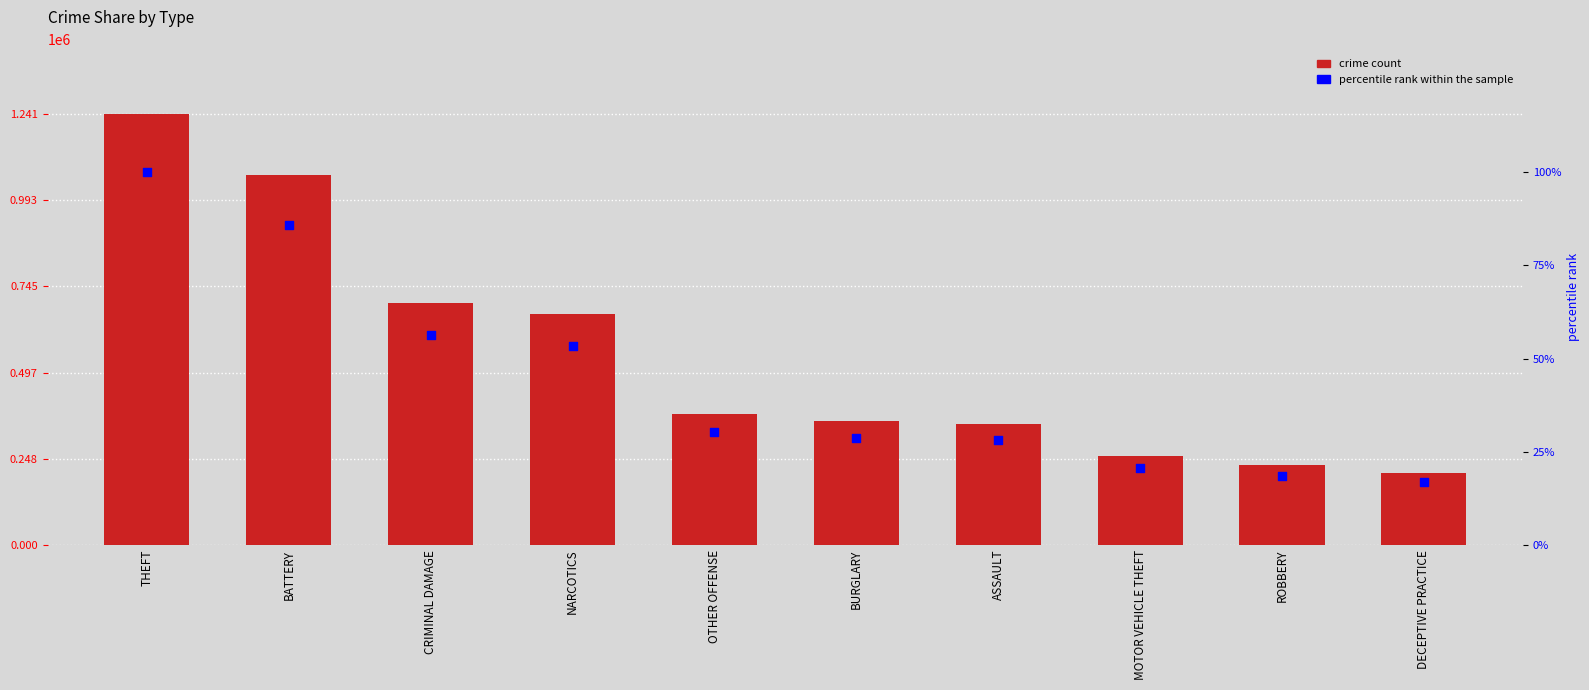

At how many categories does at least one series exceed 1192417?

1